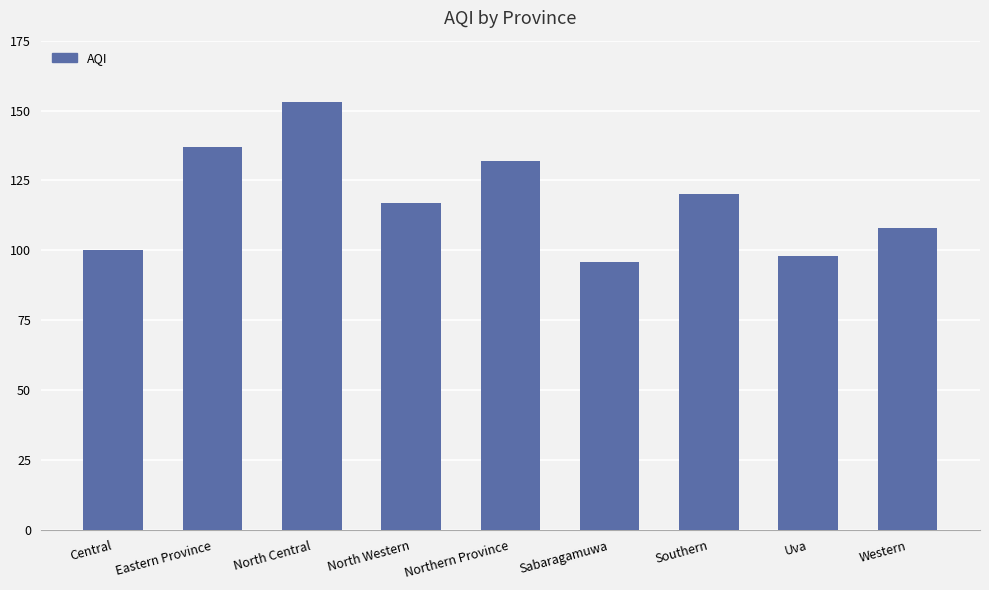

The value at Western is 108. True or false?

True